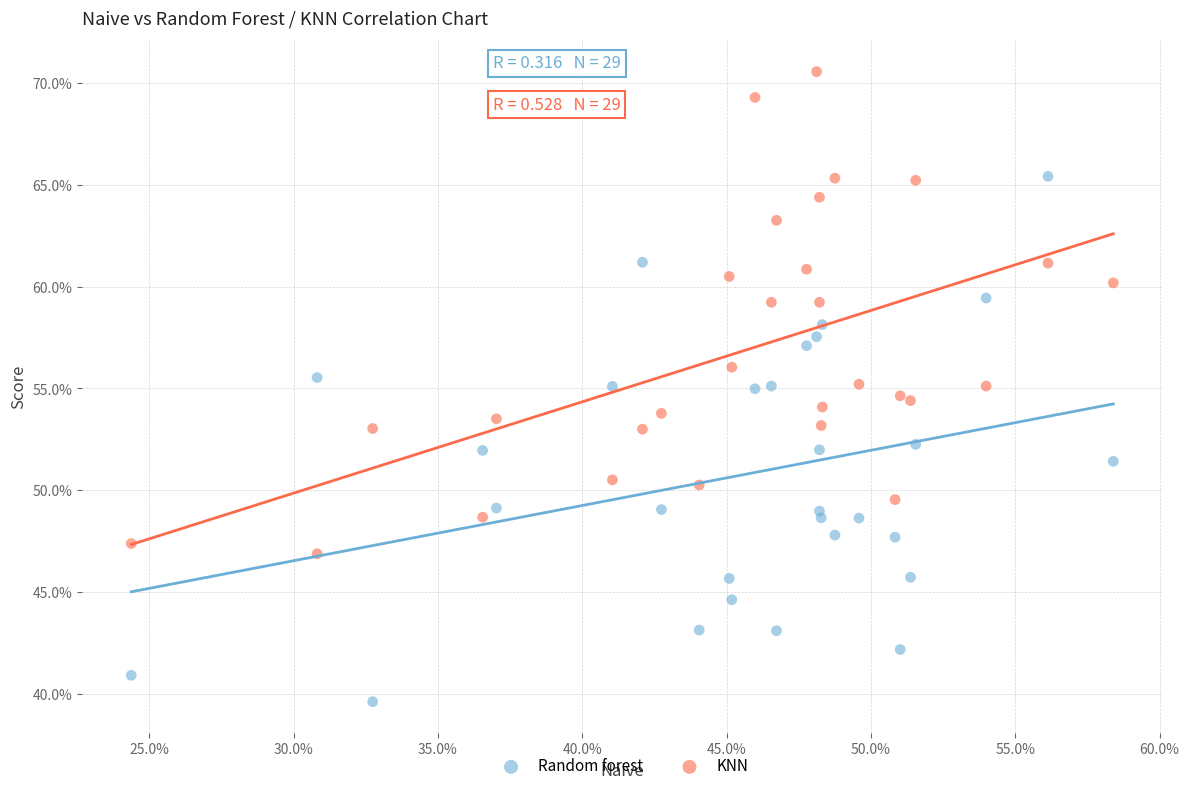

What are all the series names shown in the legend?

Random forest, KNN